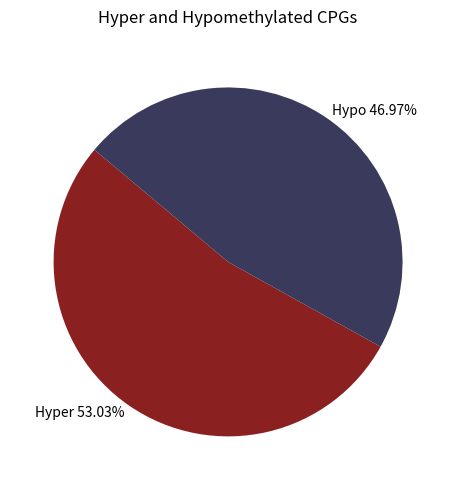

To the nearest percent, what is the difference between the largest and smallest slice percentages?

6%